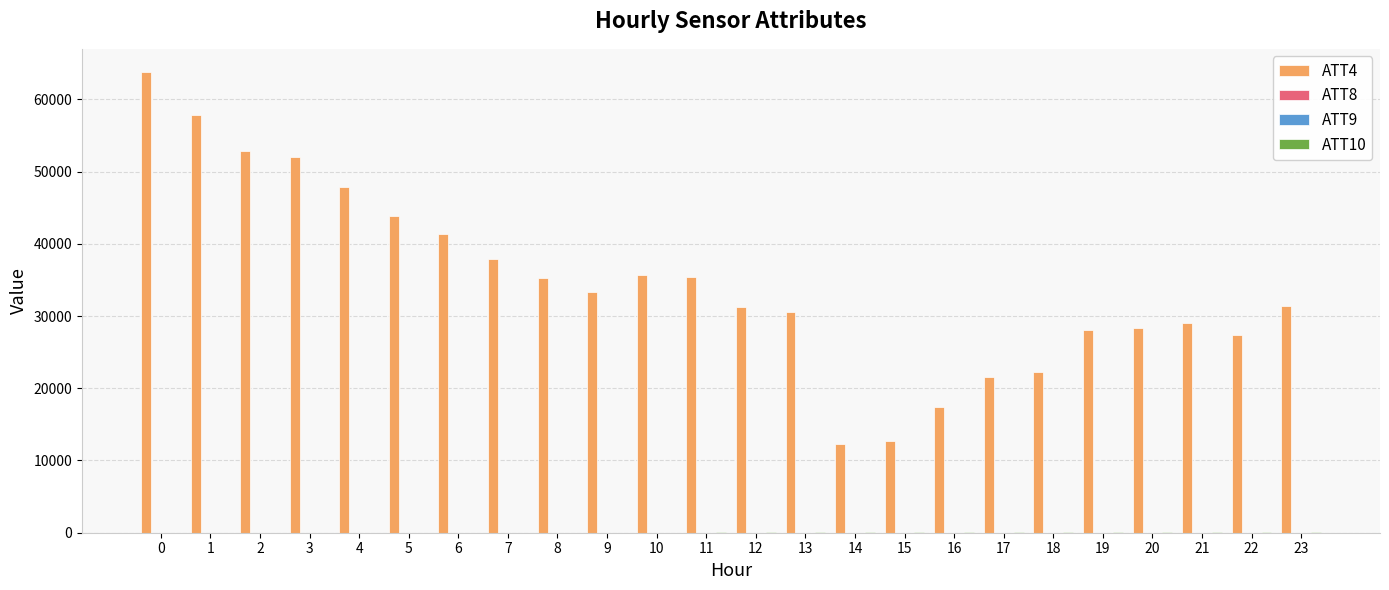

What is the sum of all ATT4 values?

829000.0